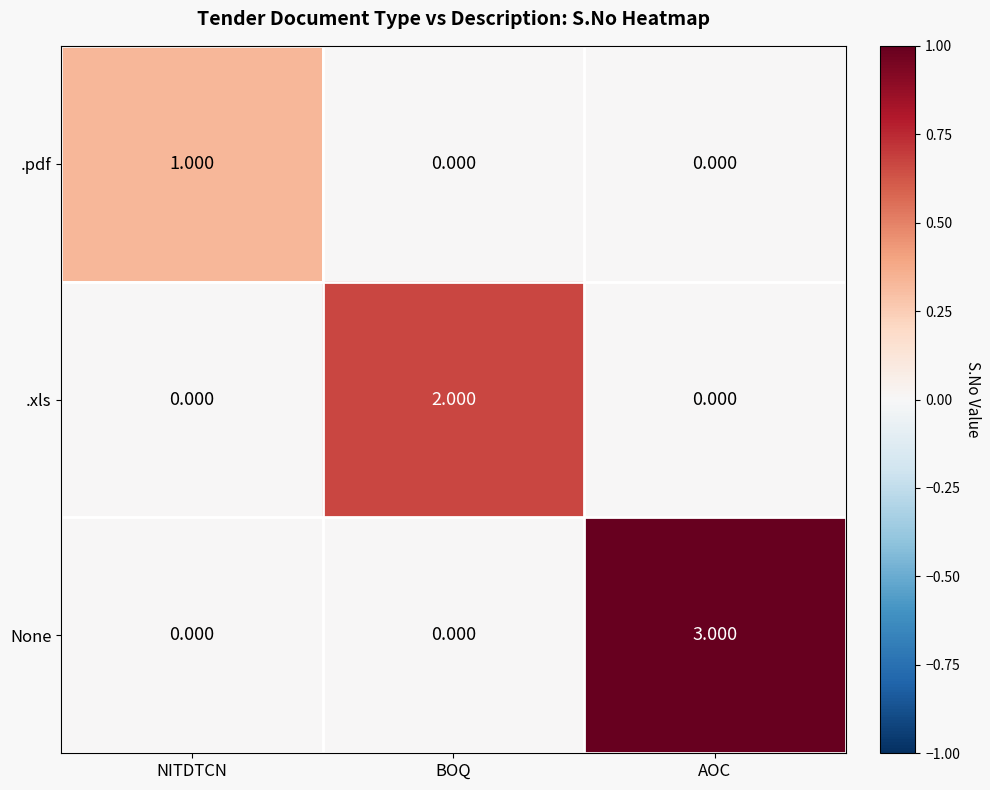

At which category does the chart reach its peak across all series?

AOC